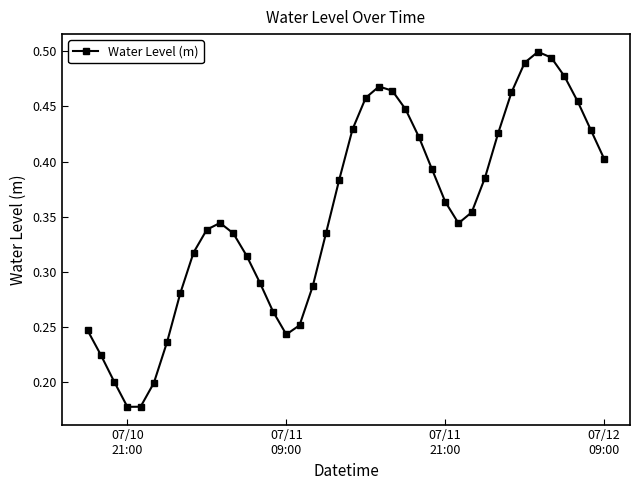

How many points are higher than both their immediate neighbors (excluding endpoints)?

3